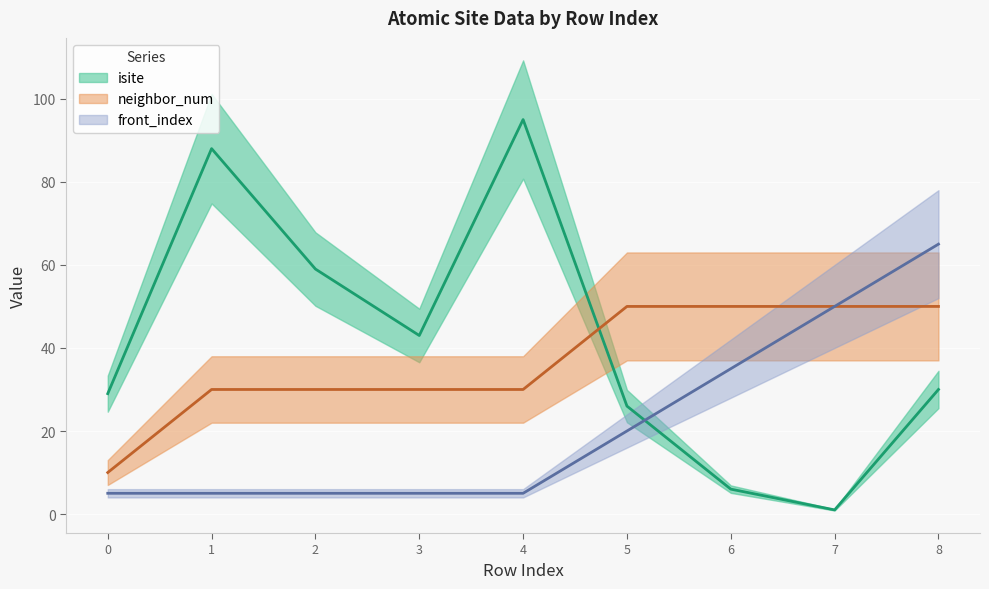

True or false: neighbor_num has a value of 54 at 2.

False